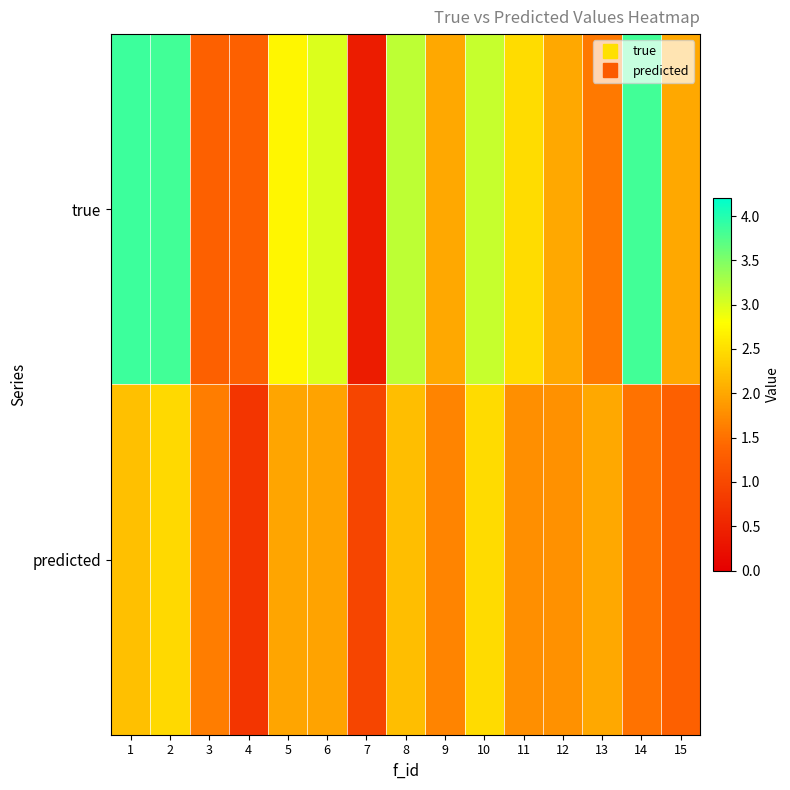

Reading left to right, extract all data points from this chart.

true: 1=3.9	2=3.8	3=1.3	4=1.3	5=2.7	6=3.0	7=0.4	8=3.2	9=2.0	10=3.1	11=2.5	12=2.0	13=1.6	14=3.8	15=2.0
predicted: 1=2.2	2=2.5	3=1.6	4=0.7	5=2.0	6=2.0	7=1.0	8=2.2	9=1.7	10=2.5	11=1.8	12=1.8	13=2.0	14=1.5	15=1.3